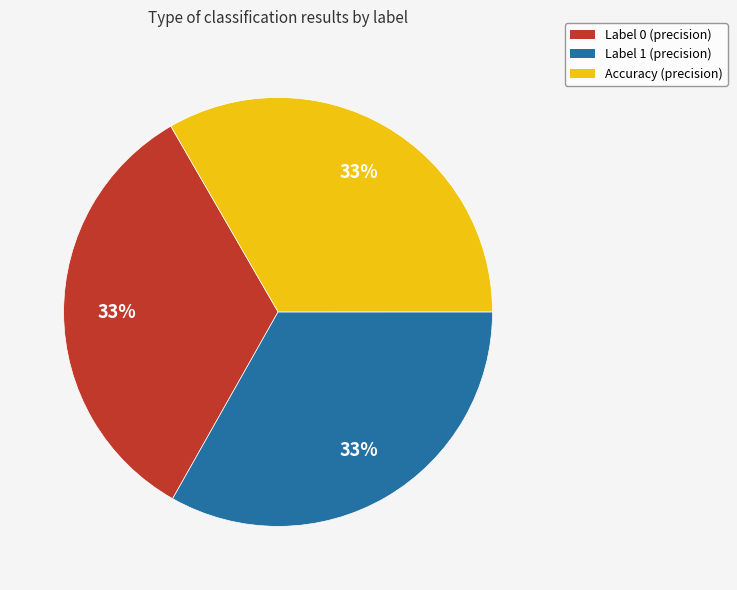

Does any single category account for the majority?

No